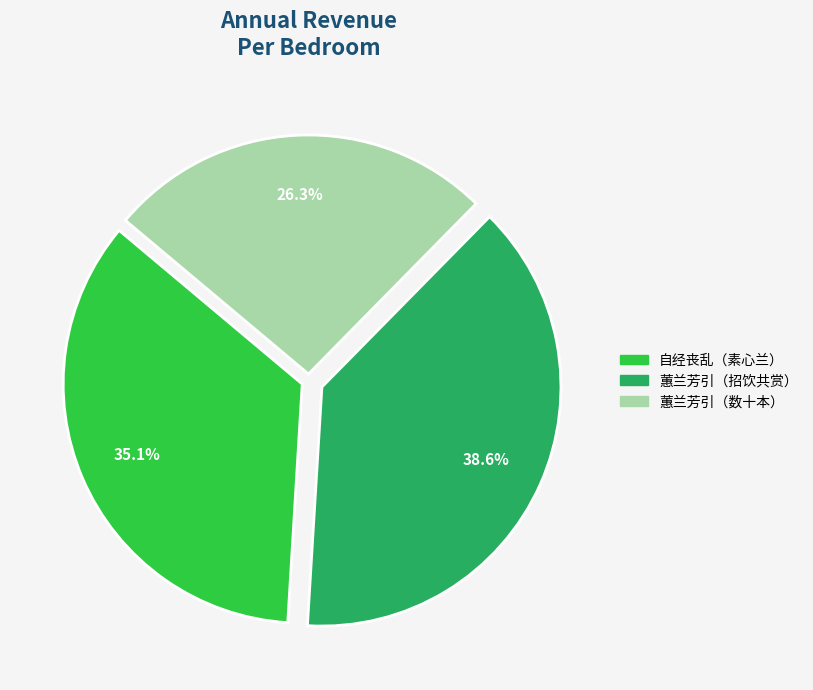

Which category has the biggest portion of the pie?

蕙兰芳引（招饮共赏）